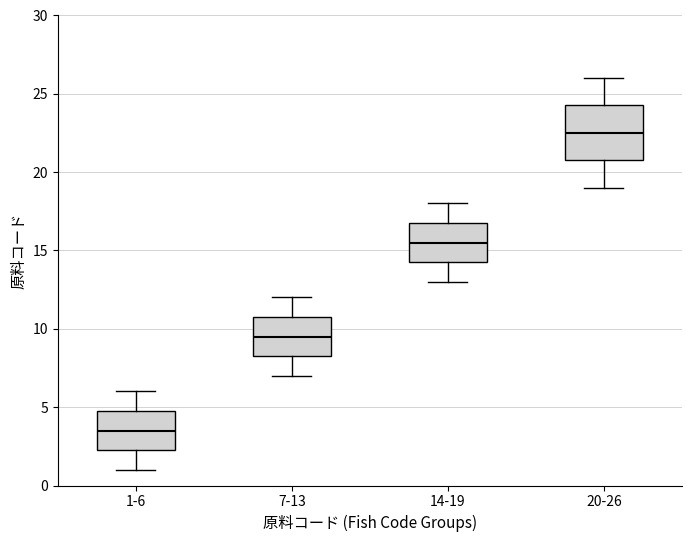

Comparing the boxes themselves (not the whiskers), which one is the tallest?

20-26